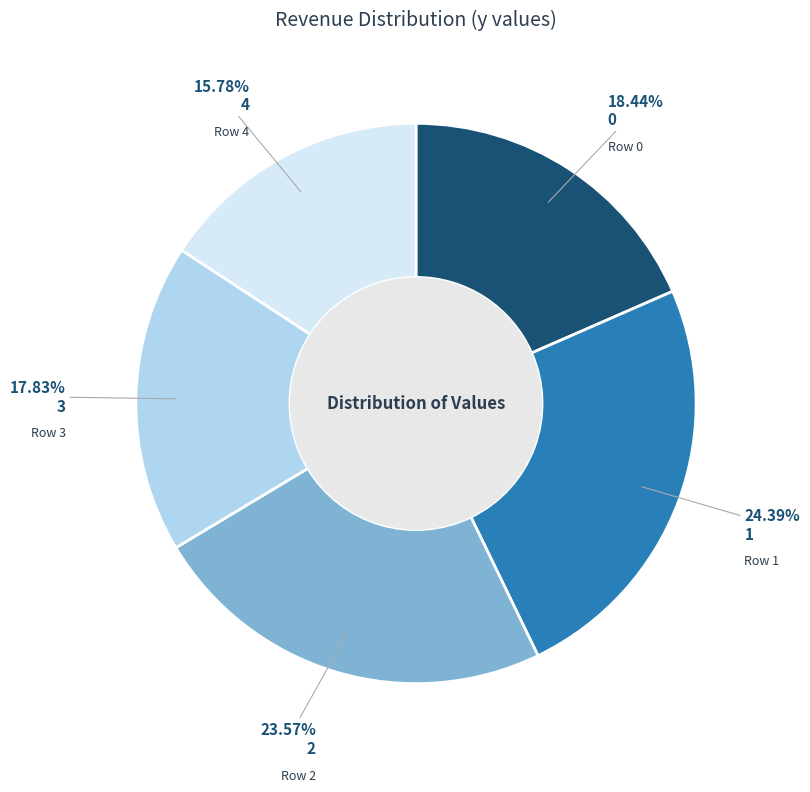

How many segments does this pie chart have?

5